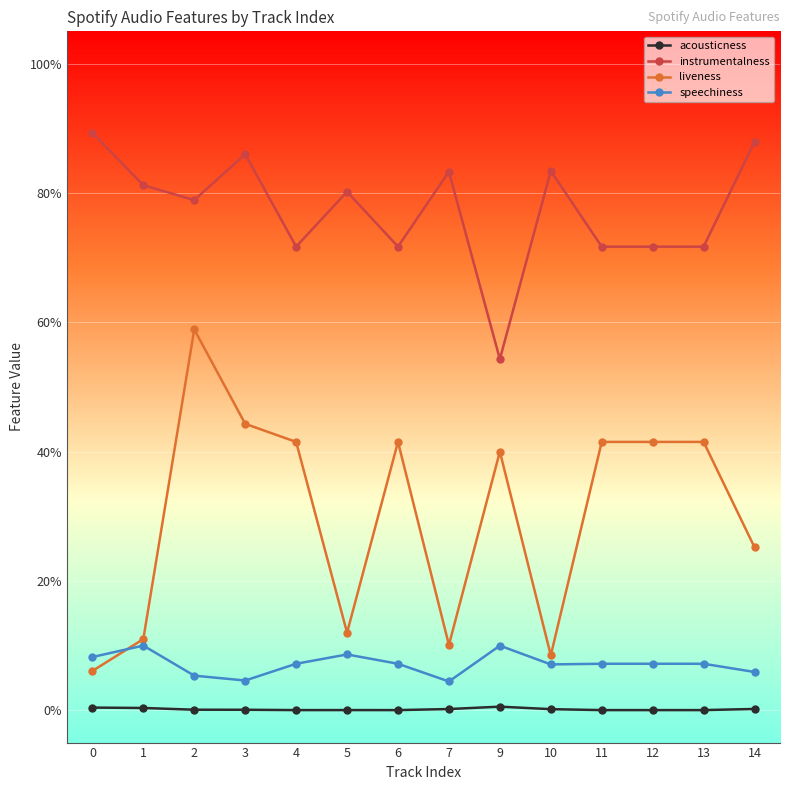

Reading left to right, list all the values displayed in this chart.

acousticness: 0.0	0.0	0.0	0.0	0.0	0.0	0.0	0.0	0.0	0.0	0.0	0.0	0.0	0.0
instrumentalness: 0.9	0.8	0.8	0.9	0.7	0.8	0.7	0.8	0.5	0.8	0.7	0.7	0.7	0.9
liveness: 0.1	0.1	0.6	0.4	0.4	0.1	0.4	0.1	0.4	0.1	0.4	0.4	0.4	0.3
speechiness: 0.1	0.1	0.1	0.0	0.1	0.1	0.1	0.0	0.1	0.1	0.1	0.1	0.1	0.1